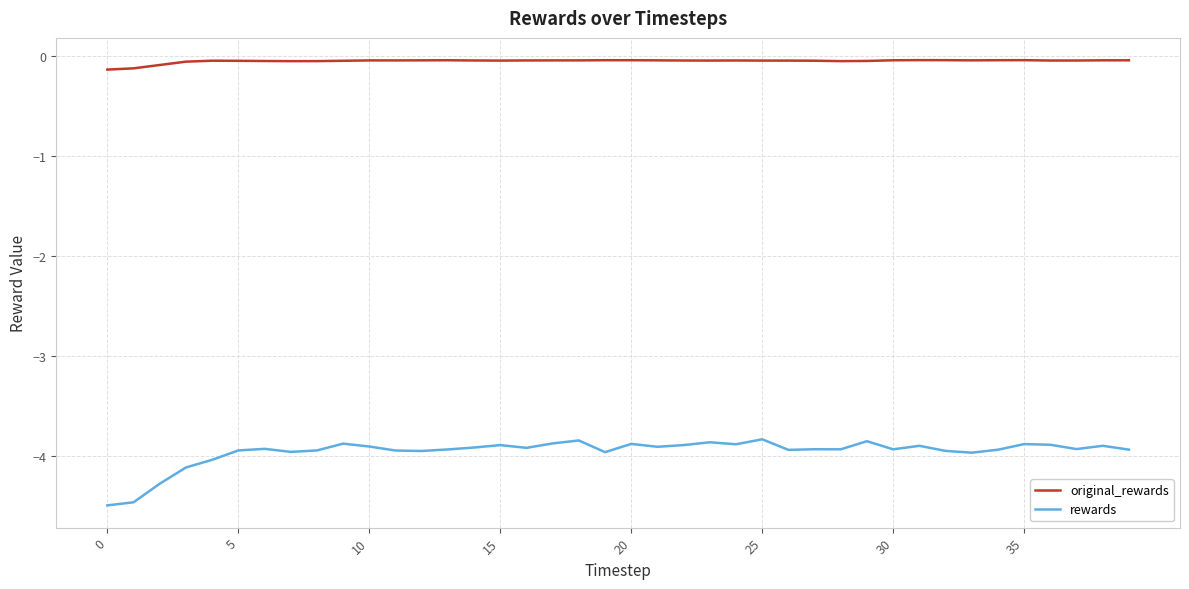

What is the difference between the maximum and minimum values in the rewards series?

0.7